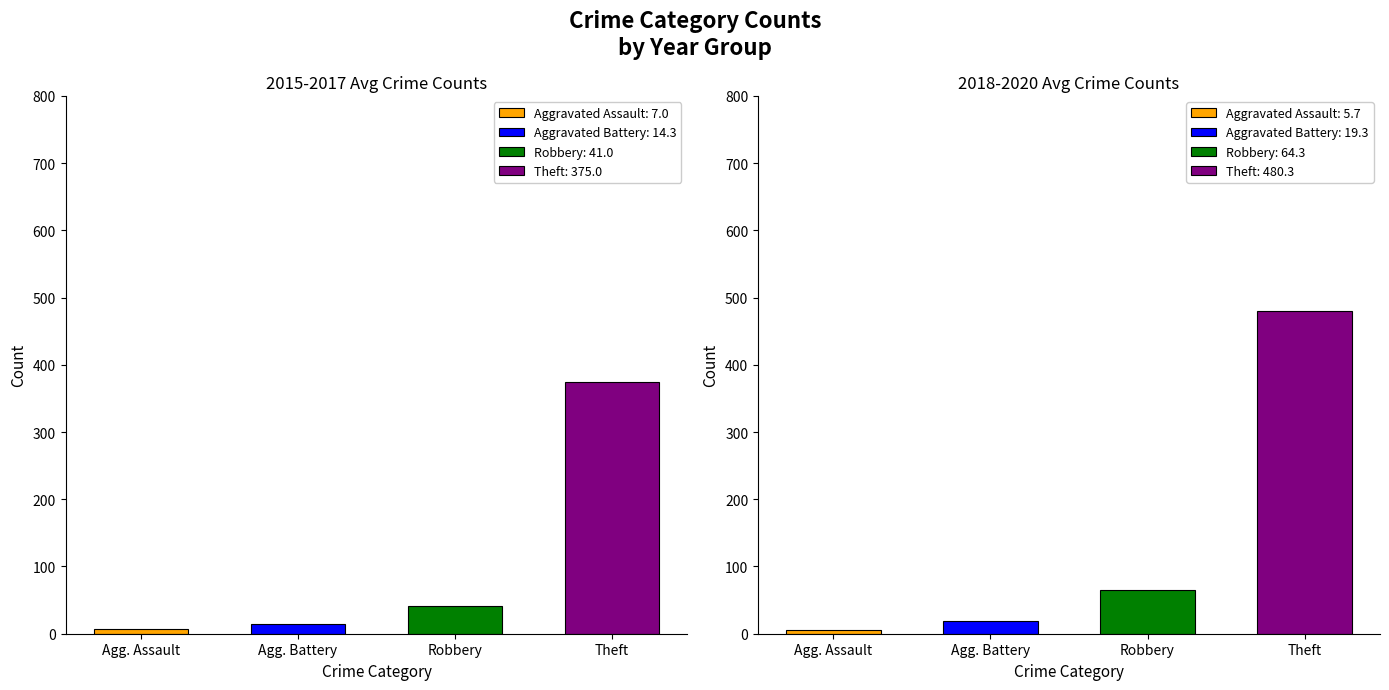

How many data points in 2019 are less than 69?

2